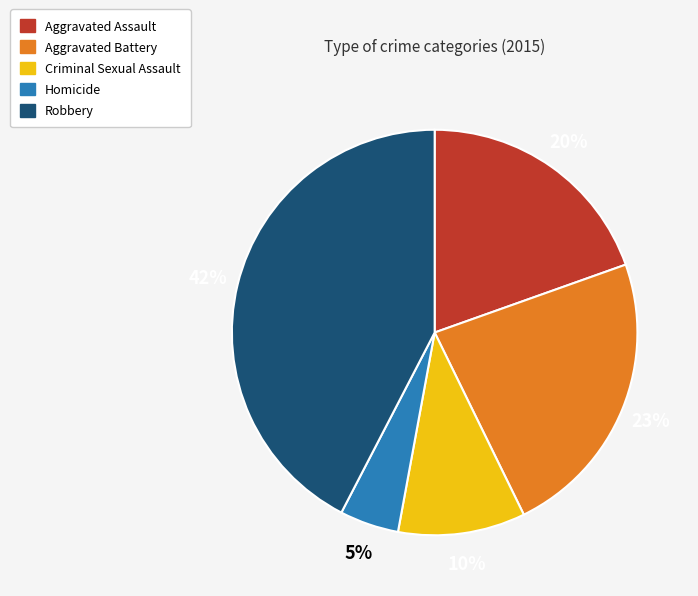

To the nearest percent, what portion does Criminal Sexual Assault represent?

10%